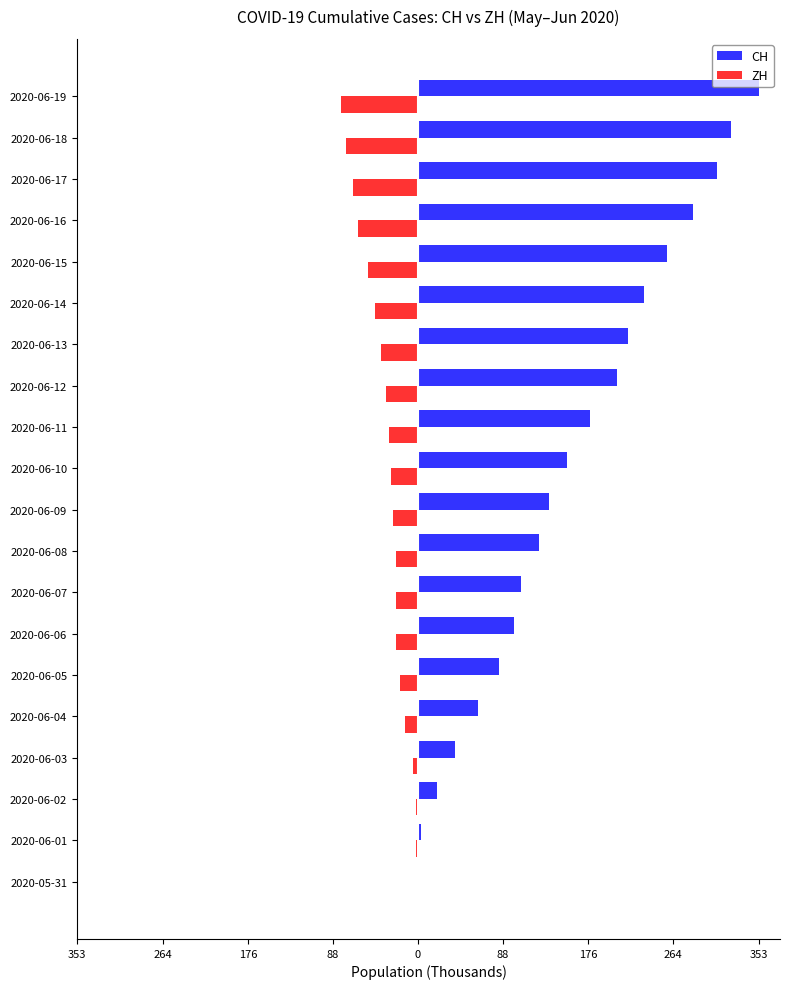

What are all the series names shown in the legend?

CH, ZH